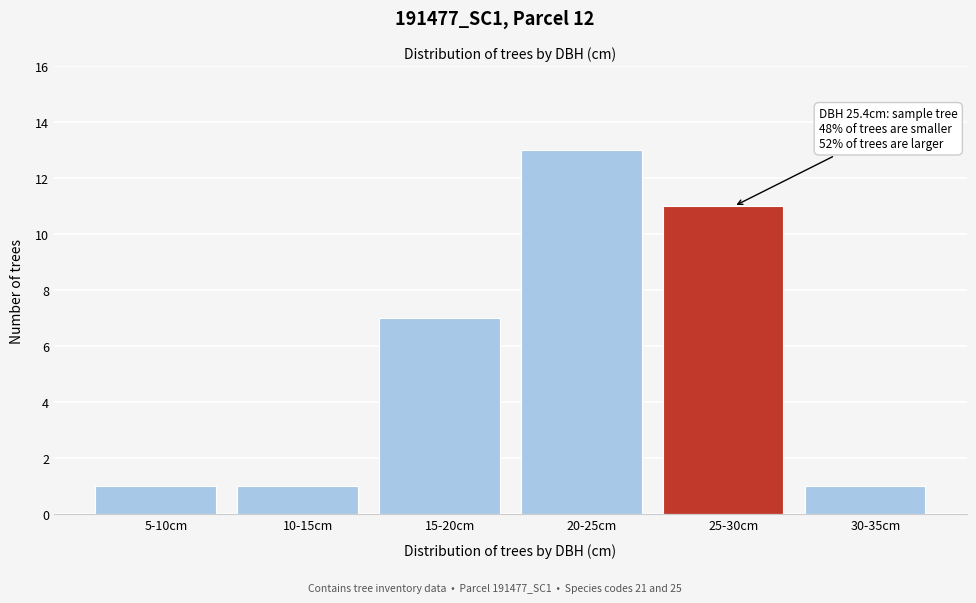

Reading left to right, what are all the values shown in this chart?

5-10cm=1	10-15cm=1	15-20cm=7	20-25cm=13	25-30cm=11	30-35cm=1